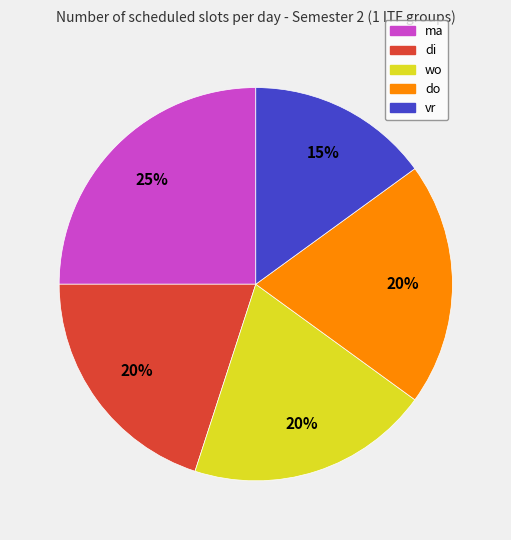

How many segments does this pie chart have?

5